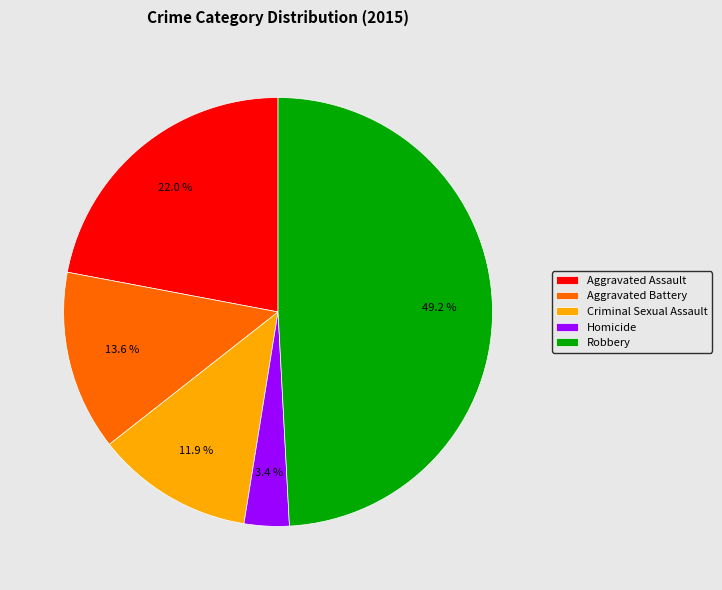

To the nearest percent, what is the difference between the Aggravated Assault and Criminal Sexual Assault slice percentages?

10%